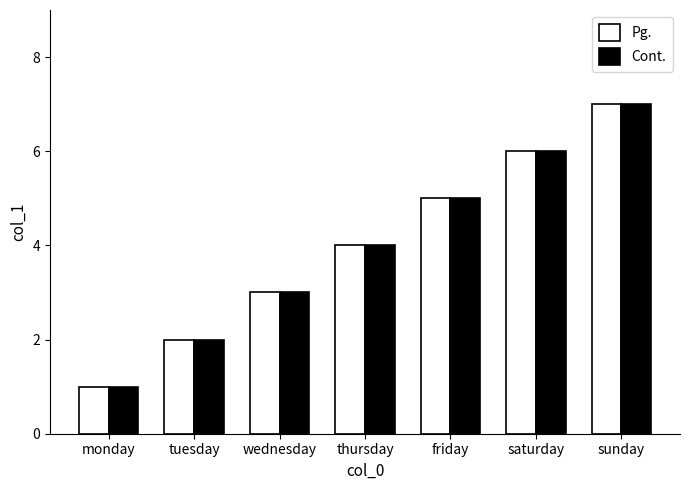

Reading right to left, extract all data points from this chart.

Pg.: 7	6	5	4	3	2	1
Cont.: 7	6	5	4	3	2	1